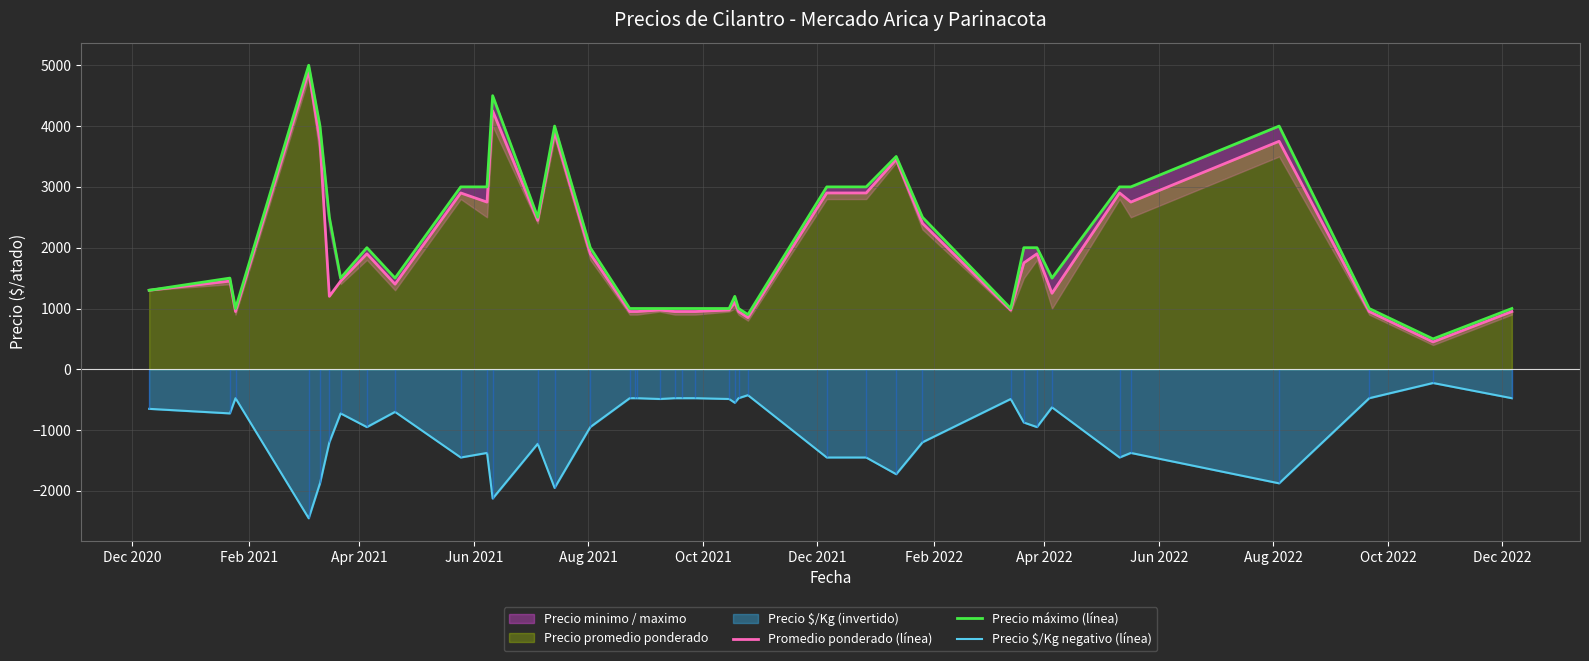

True or false: Precio $/Kg negativo (línea) and Promedio ponderado (línea) cross at least once.

False